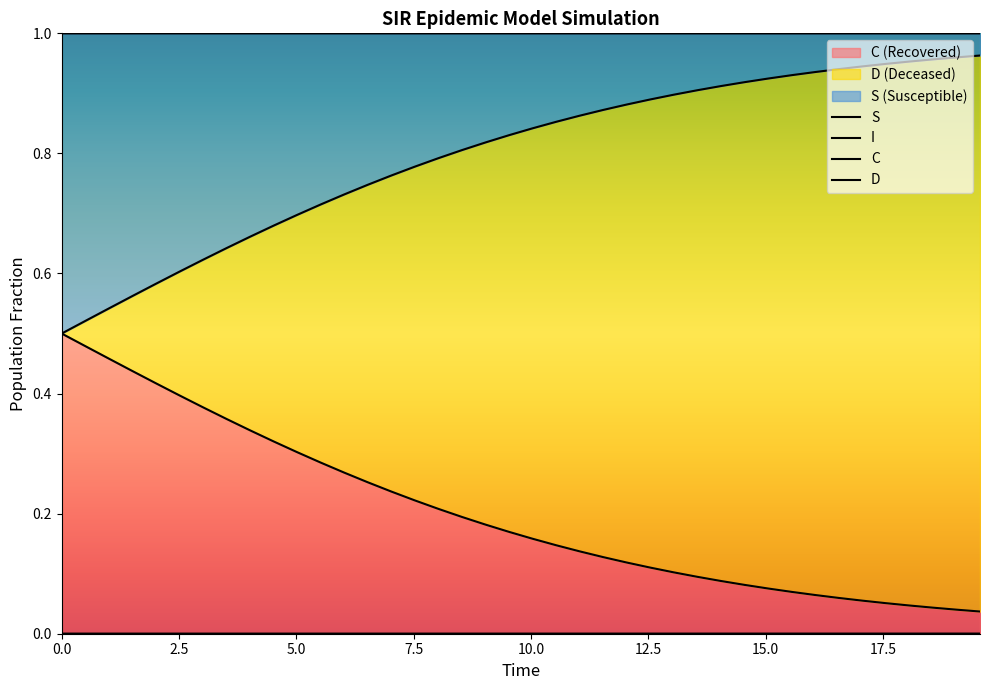

How many lines are shown in the chart?

4